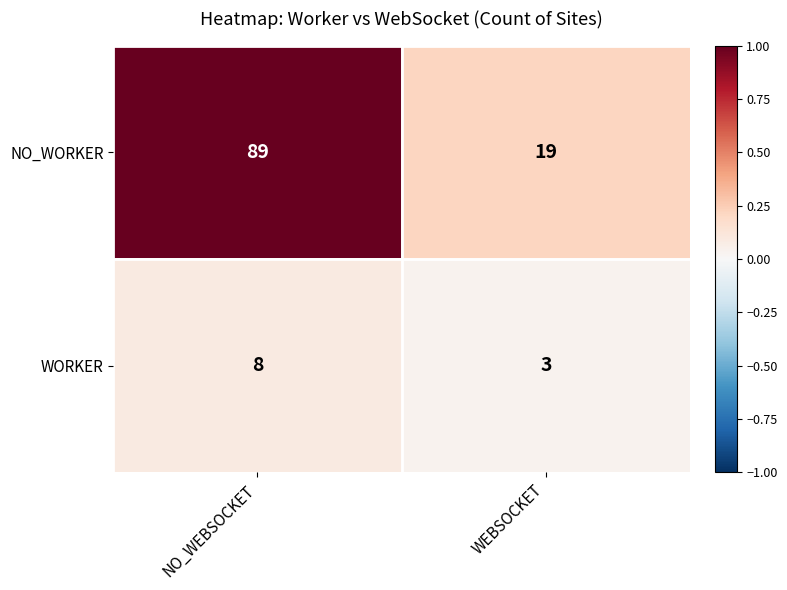

What is the spread (max minus min) of values at NO_WEBSOCKET?

81